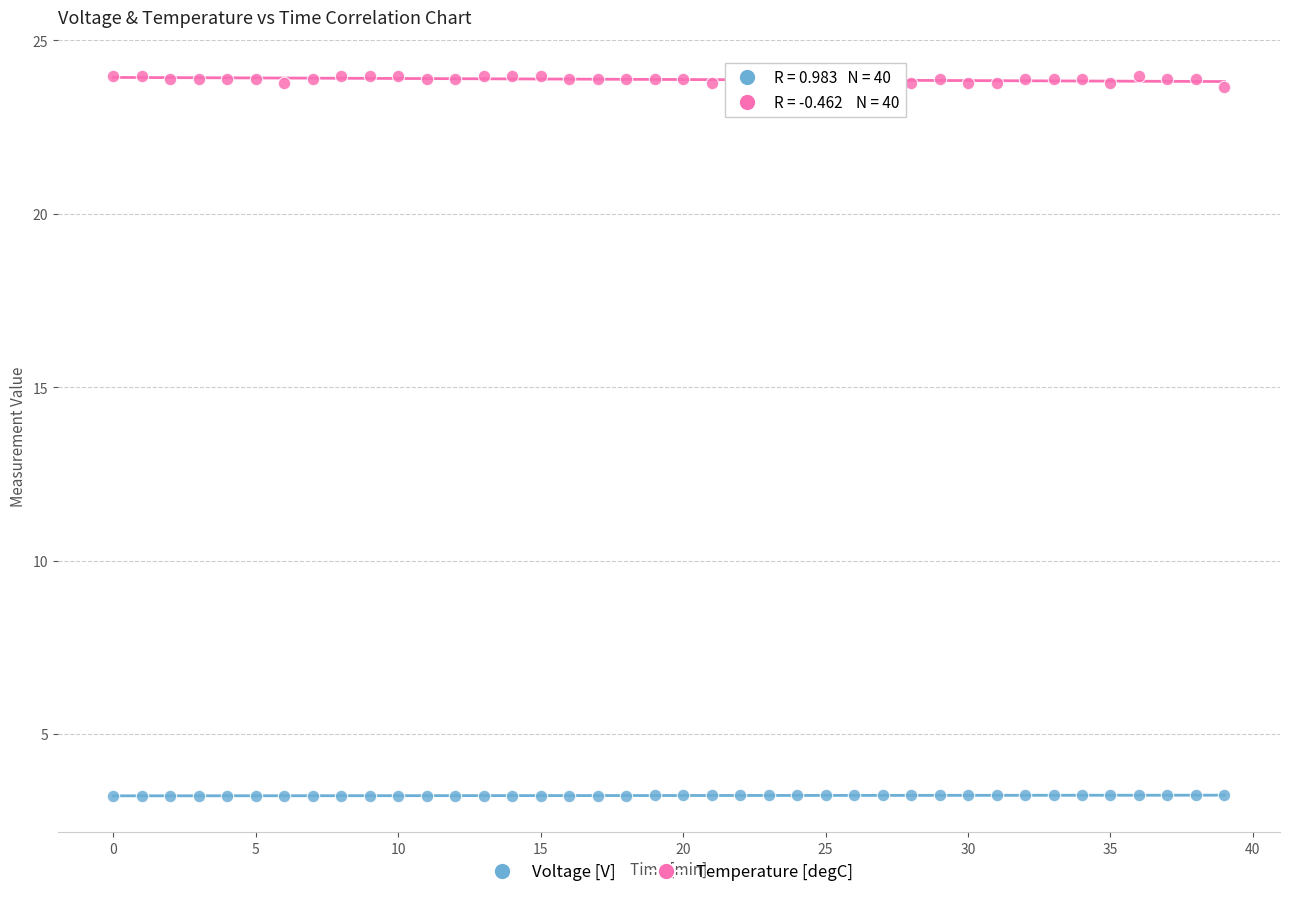

Which series contains the lowest Y value?

Voltage [V]